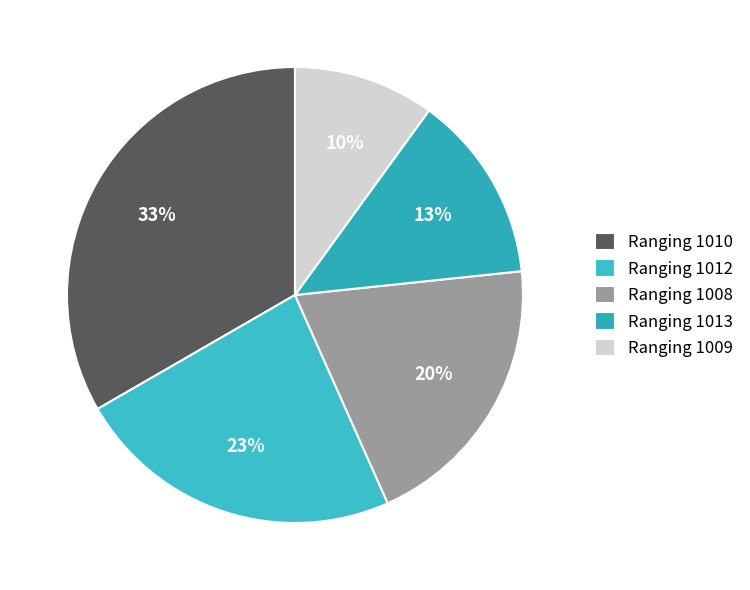

To the nearest percent, what is the average slice percentage?

20%